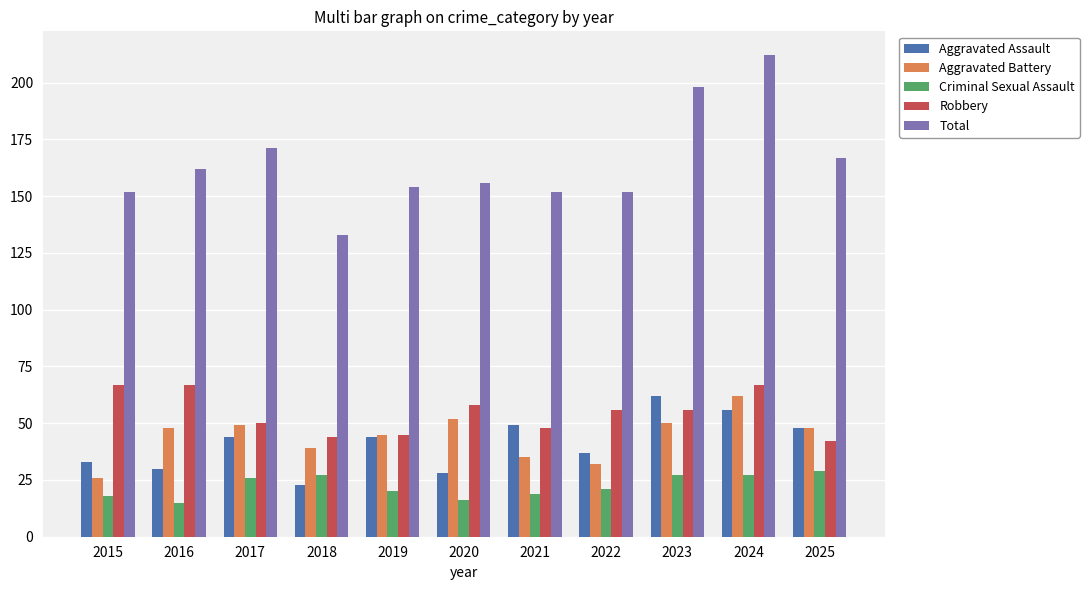

What is the minimum value for Aggravated Assault?

23